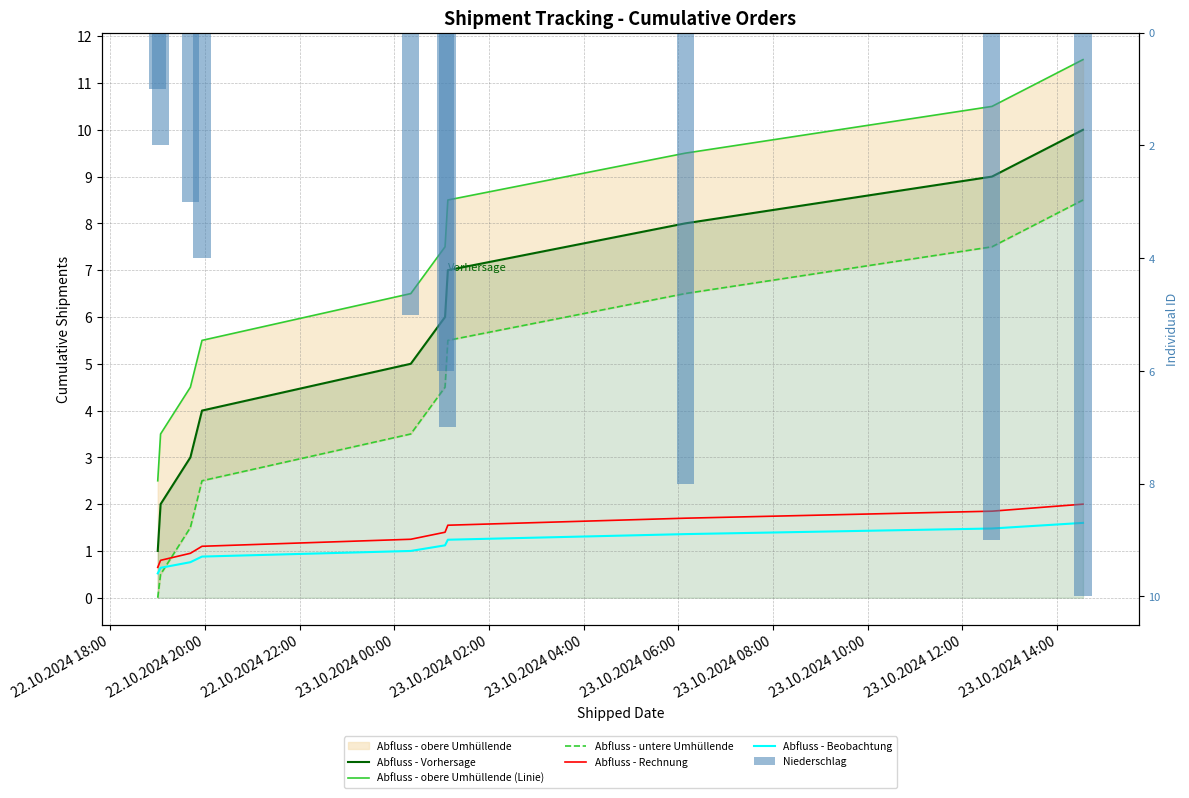

What is the highest value of the Abfluss - Vorhersage series?

10.0